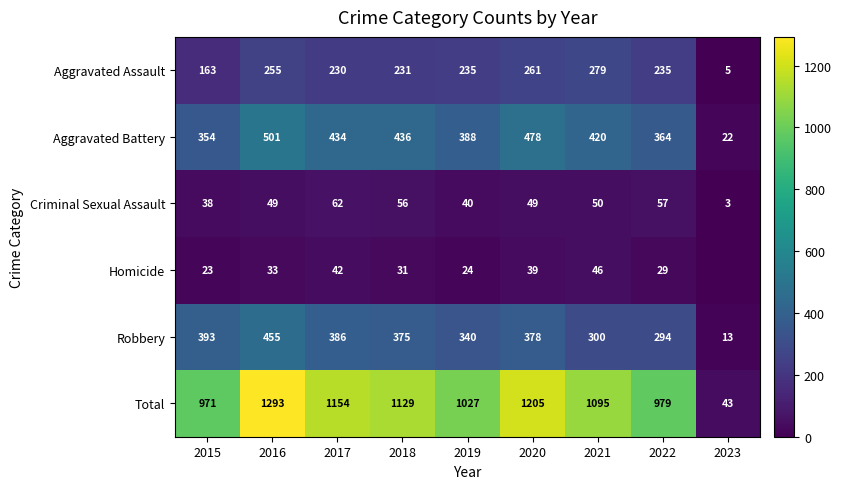

True or false: Aggravated Assault has a value of 231 at 2018.

True